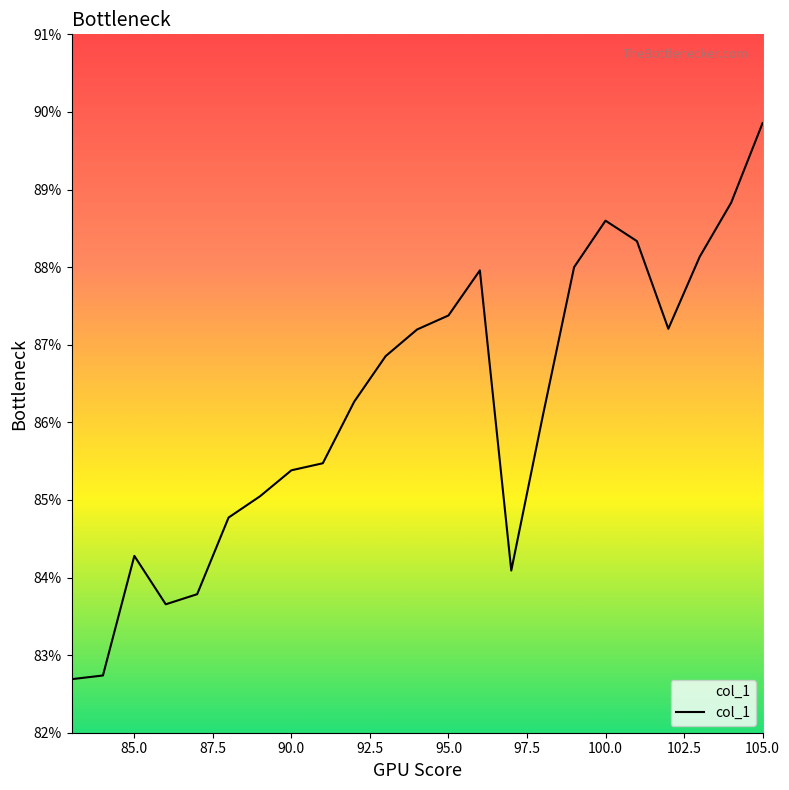

What is the difference between the maximum and minimum values?

7.2